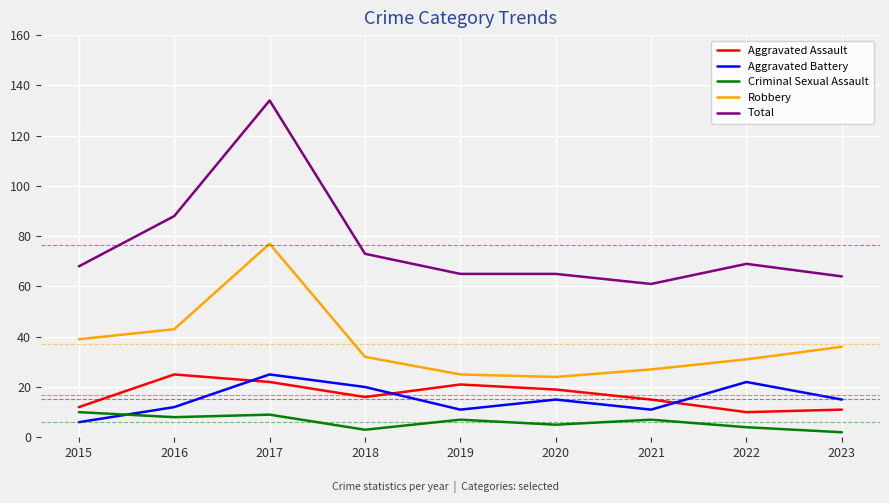

At which label is Robbery closest to 50?

2016